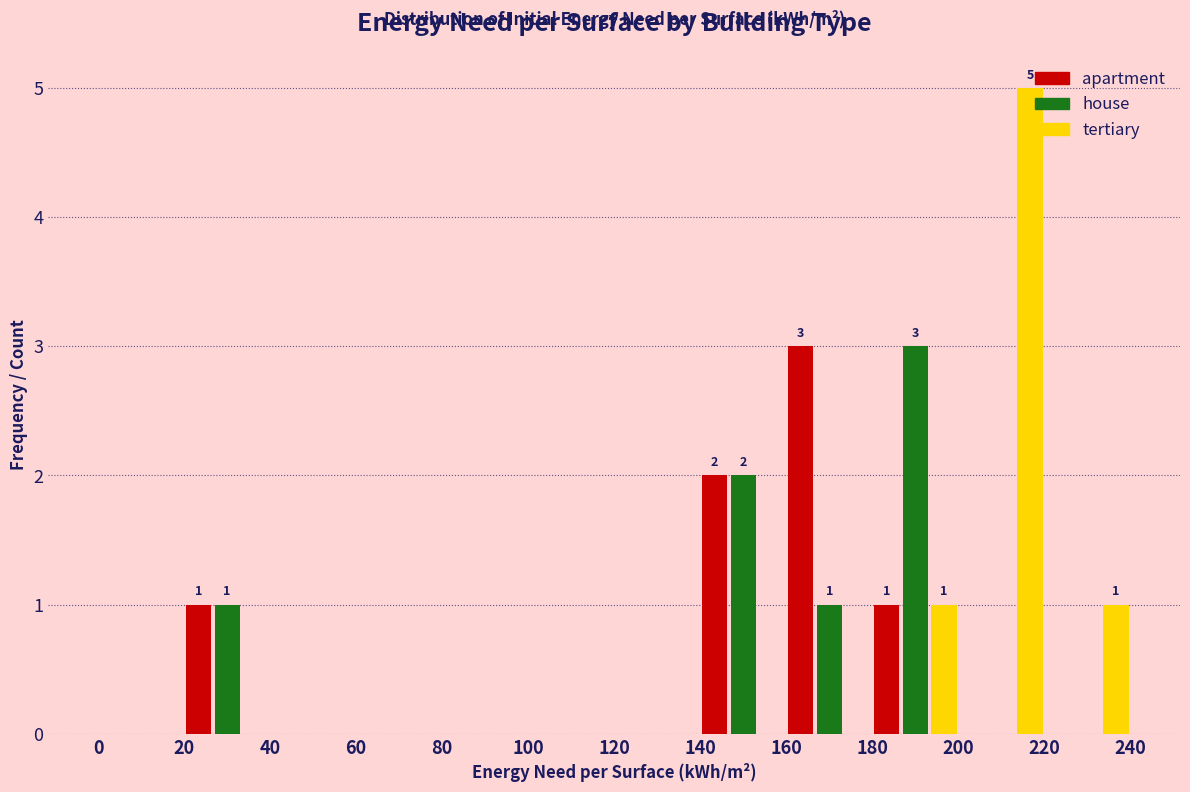

In the house series, which range on the x-axis has the tallest bar?

180 to 200